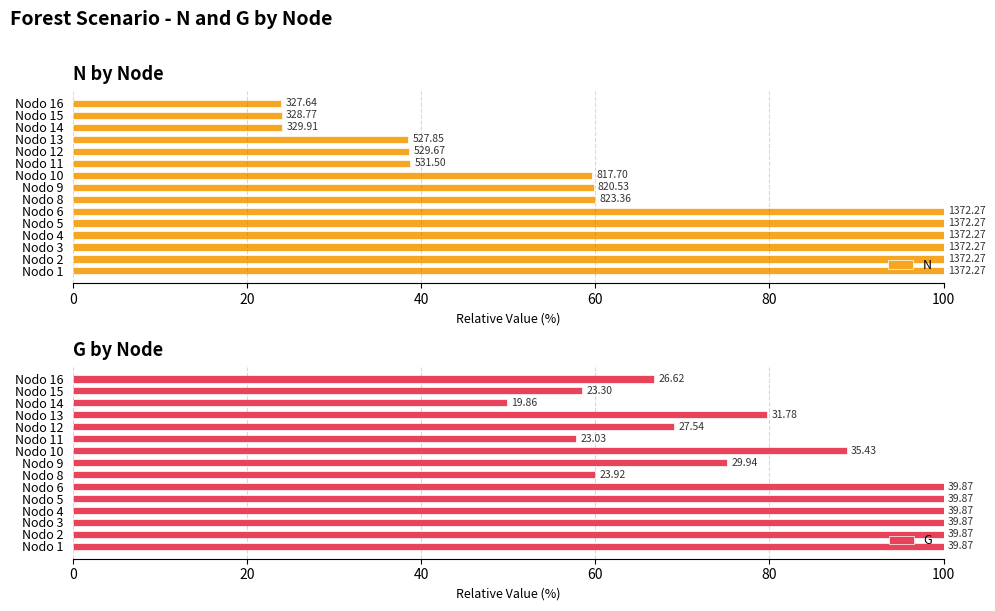

Reading right to left, list all the values displayed in this chart.

N: 23.9	24.0	24.0	38.5	38.6	38.7	59.6	59.8	60.0	100.0	100.0	100.0	100.0	100.0	100.0
G: 66.8	58.4	49.8	79.7	69.1	57.8	88.9	75.1	60.0	100.0	100.0	100.0	100.0	100.0	100.0